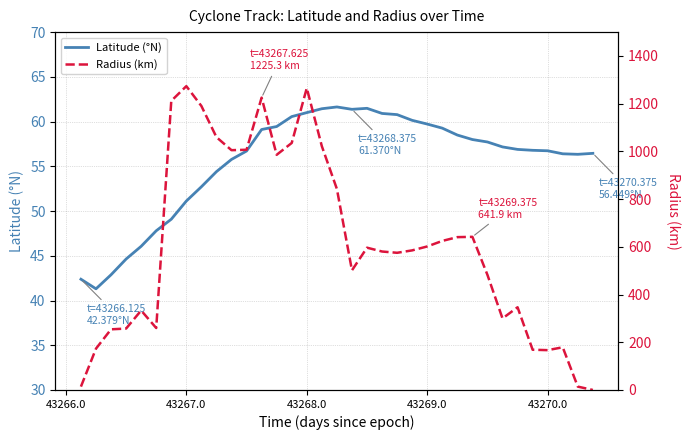

What is the minimum value for Latitude (°N)?

41.3